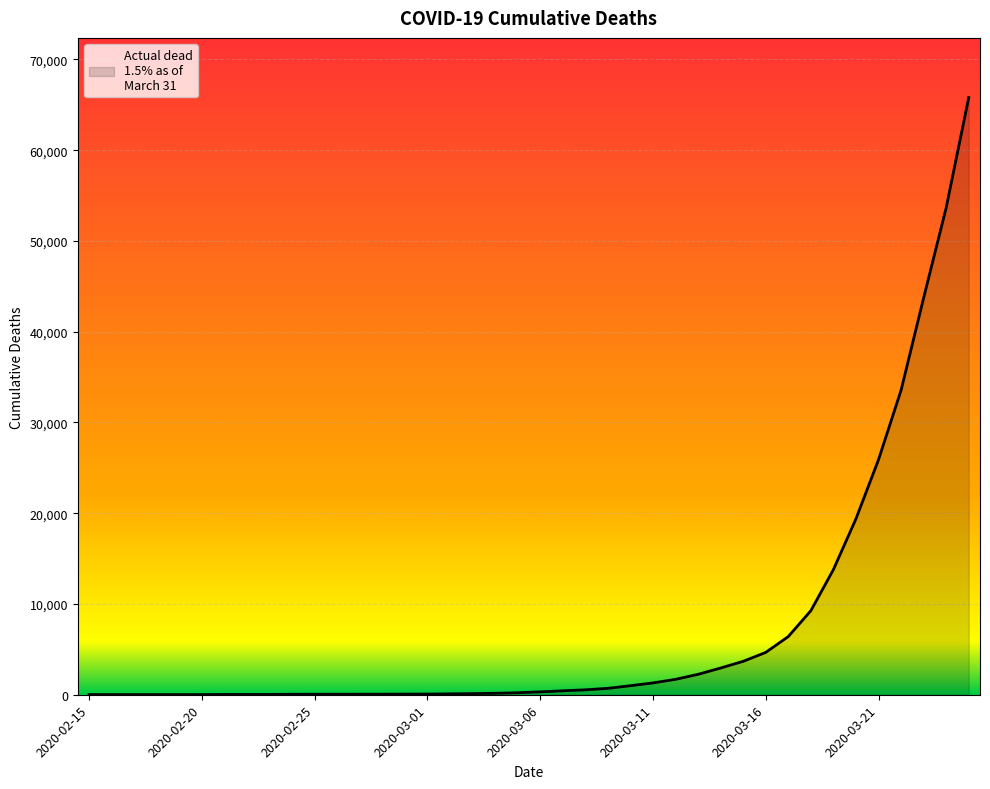

What is the difference between the maximum and minimum values?

65782